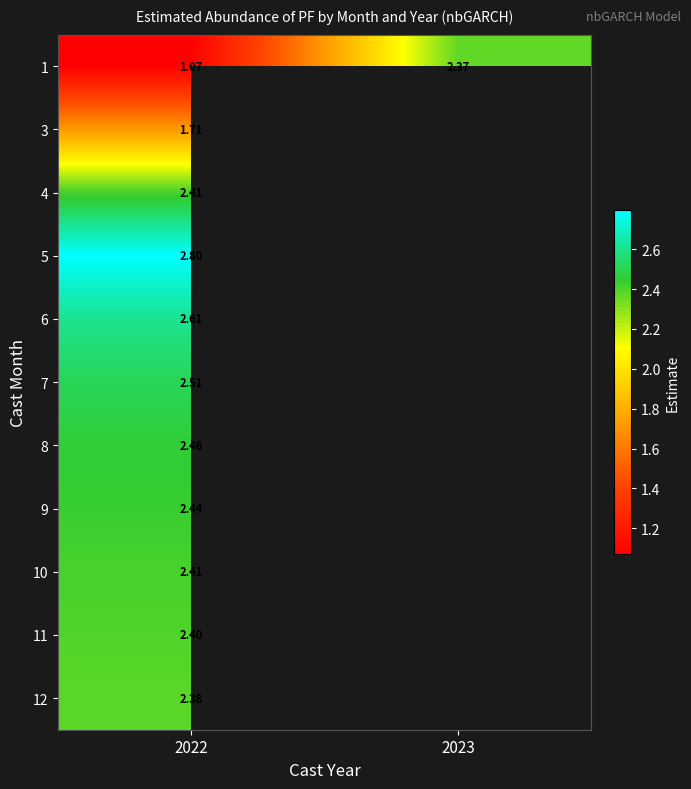

What is the smallest value displayed?

1.1